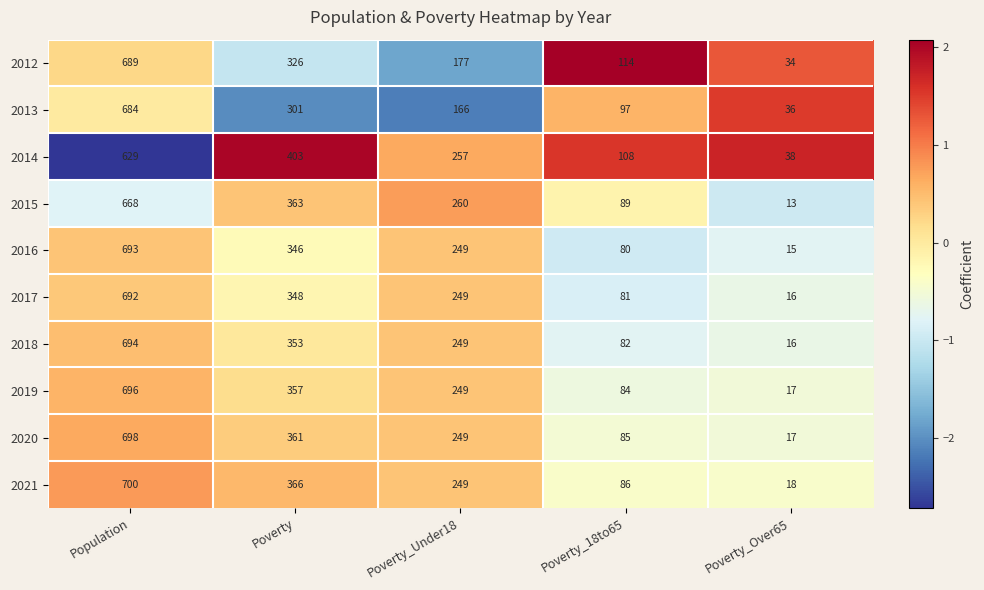

At which label does 2013 reach its minimum?

Poverty_Over65